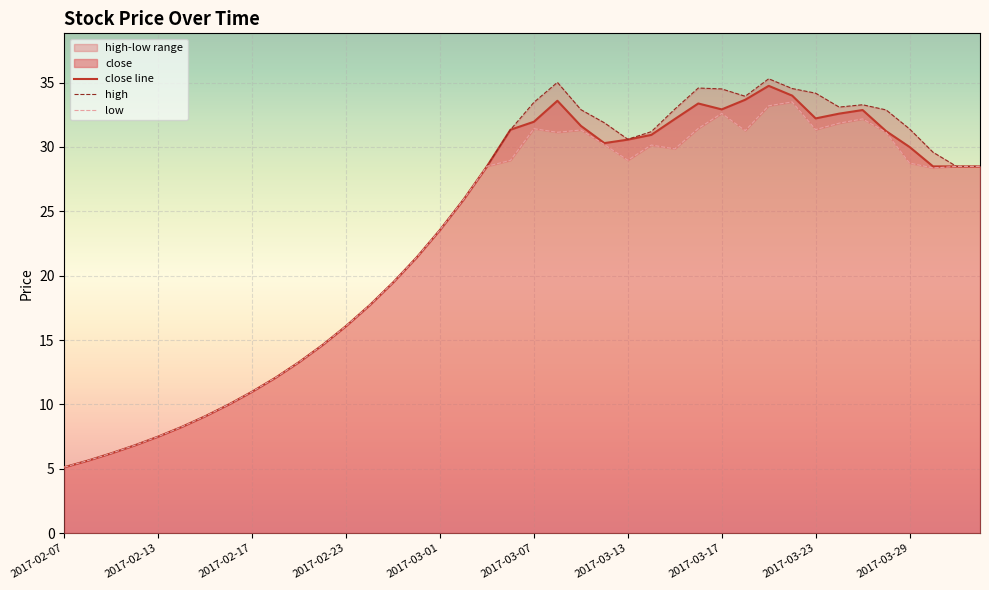

Is it true that close line equals 21.4 at 15?

True